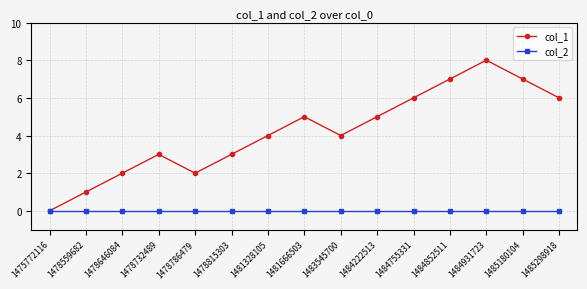

What is the greatest value displayed?

8